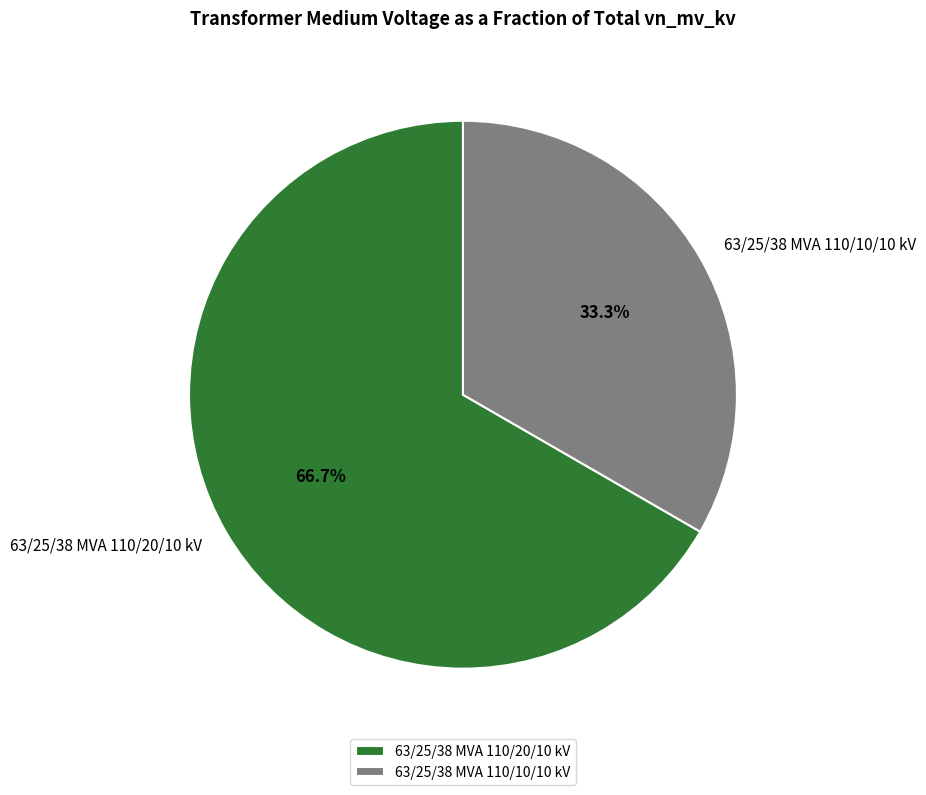

Approximately how many times larger is the value at 63/25/38 MVA 110/10/10 kV compared to 63/25/38 MVA 110/20/10 kV?

0.5